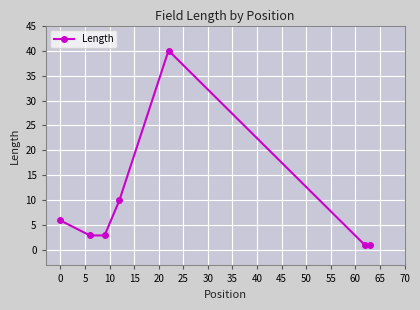

Reading left to right, list all the values displayed in this chart.

6	3	3	10	40	1	1